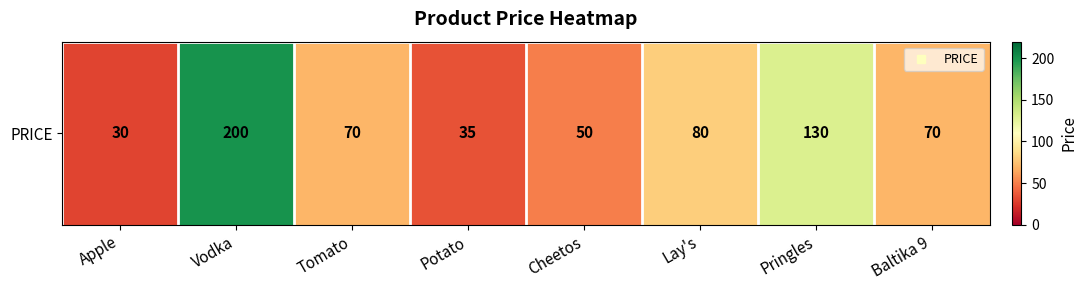

Which has a higher value, Pringles or Tomato?

Pringles